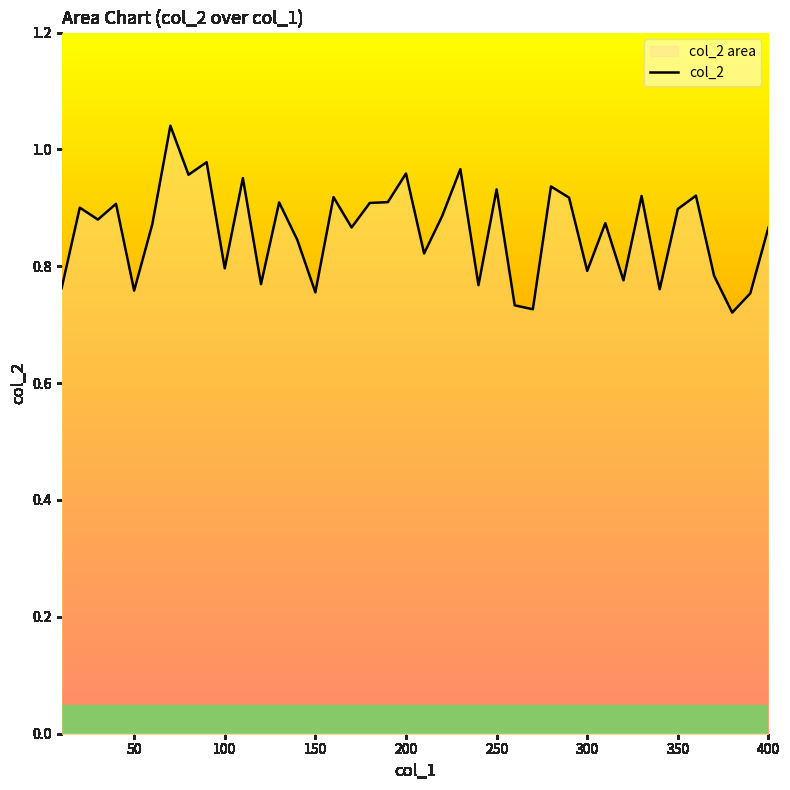

The chart shows a value of 0.9 at 350. True or false?

True